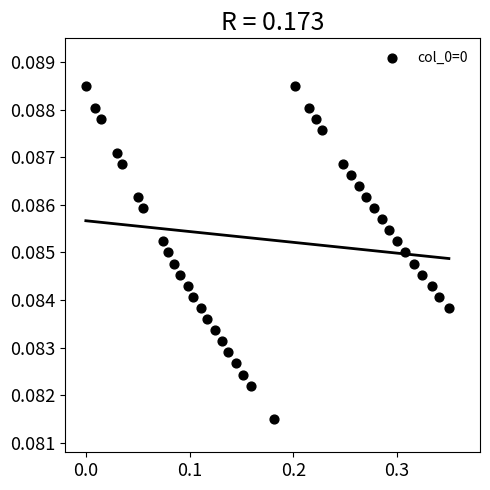

What is the range of X values (max minus min)?

0.3